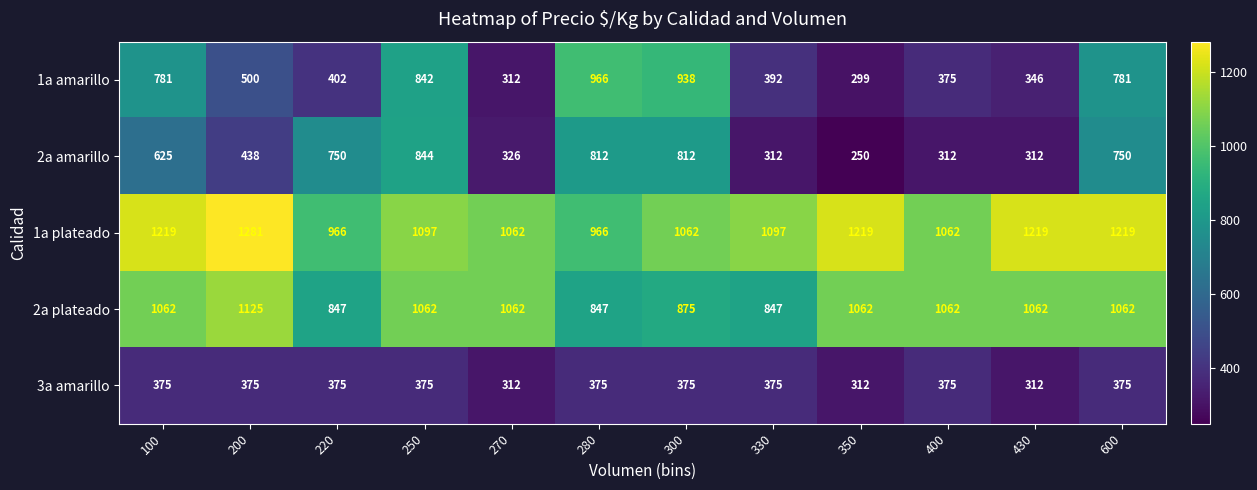

Rank the series at 350 from lowest to highest value.

2a amarillo, 1a amarillo, 3a amarillo, 2a plateado, 1a plateado